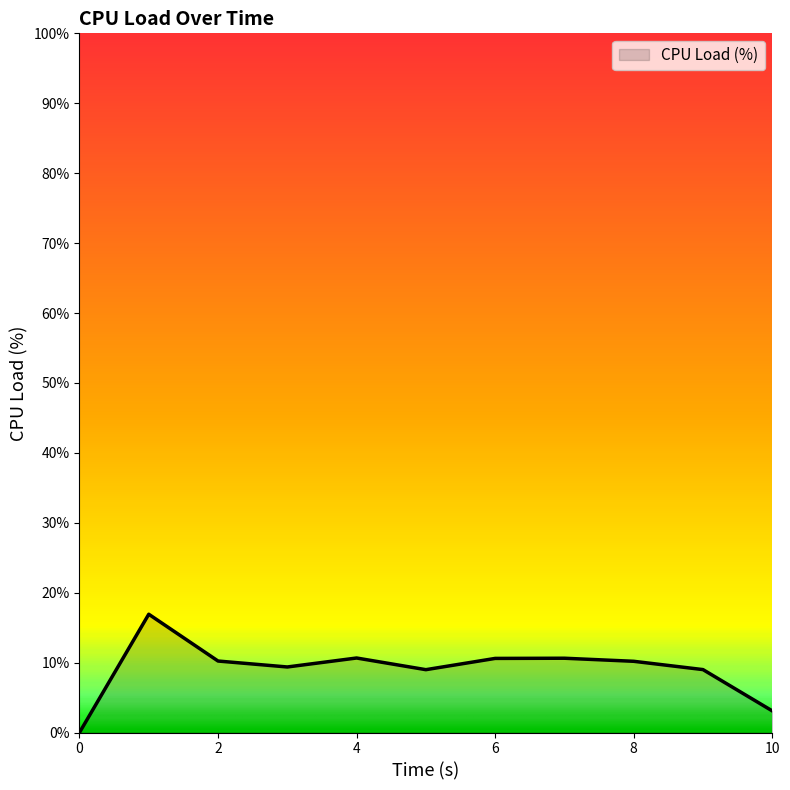

What is the difference between the maximum and minimum values?

16.9